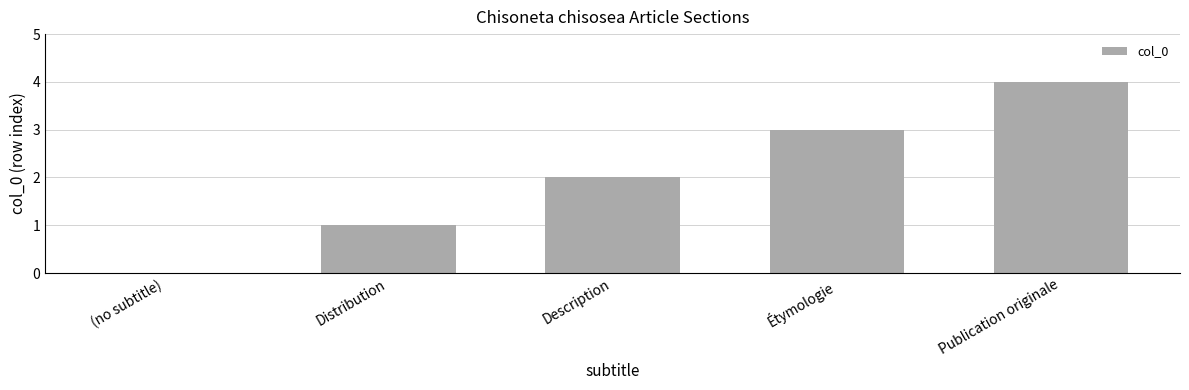

What is the sum of the values at Distribution and Publication originale?

5